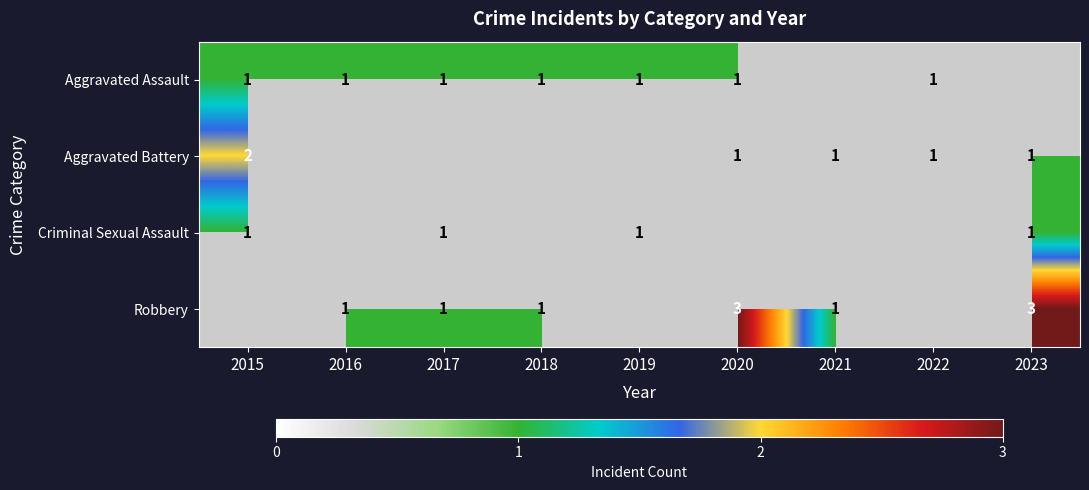

The Aggravated Battery series shows 2 at 2022. True or false?

False